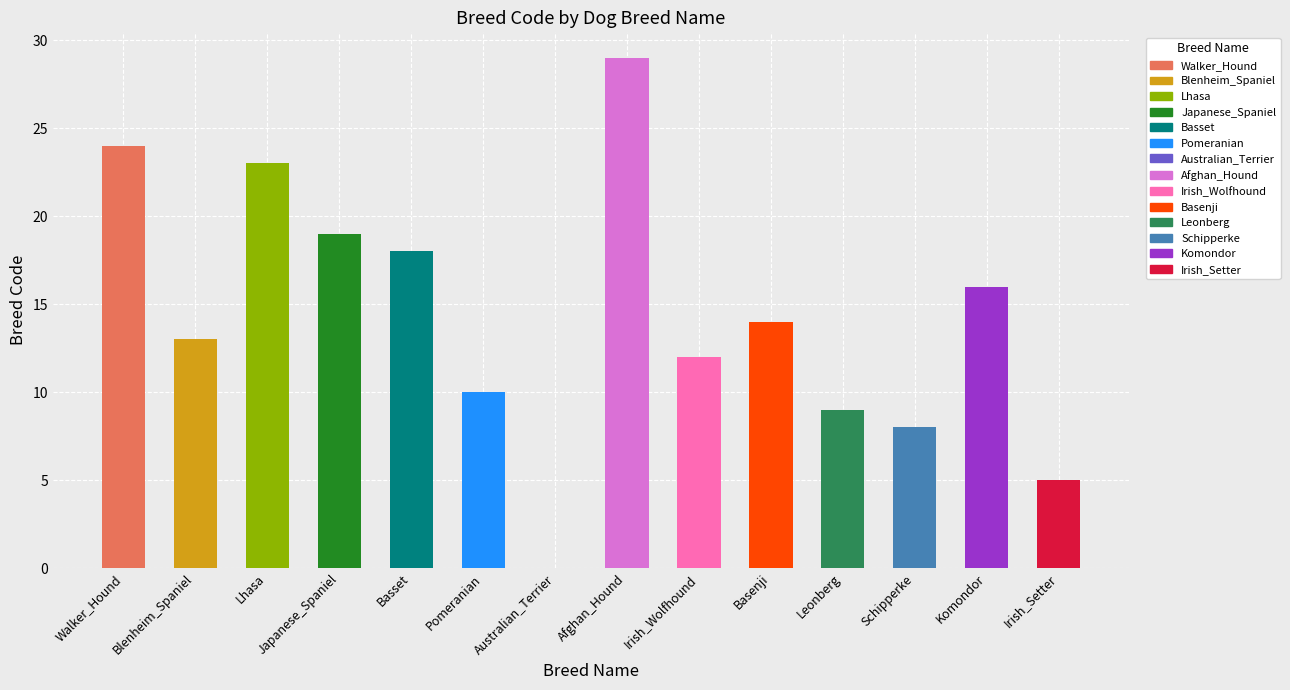

Which label corresponds to the largest value in the chart?

Afghan_Hound